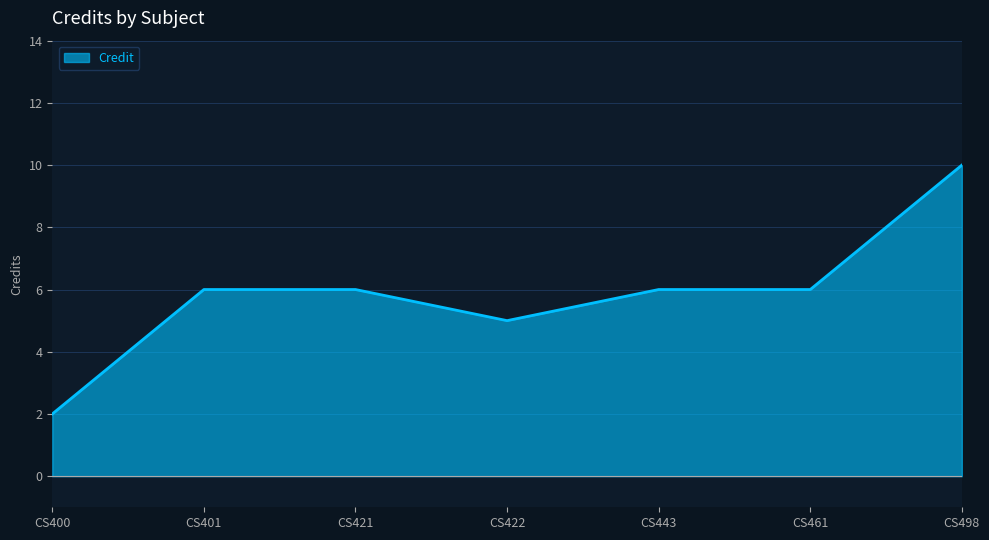

How many lines are shown in the chart?

1